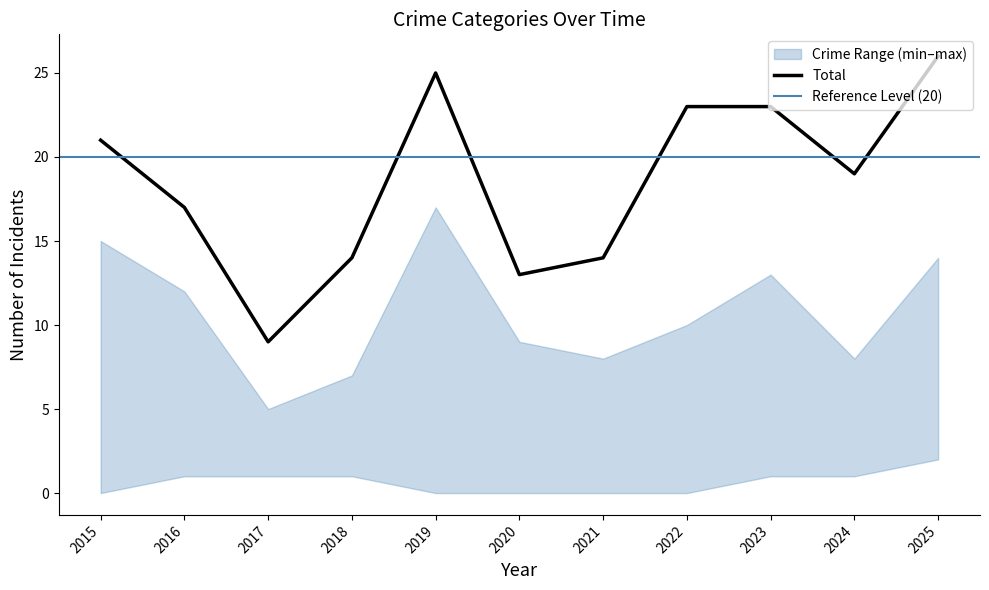

True or false: Aggravated Battery and Total cross at least once.

False